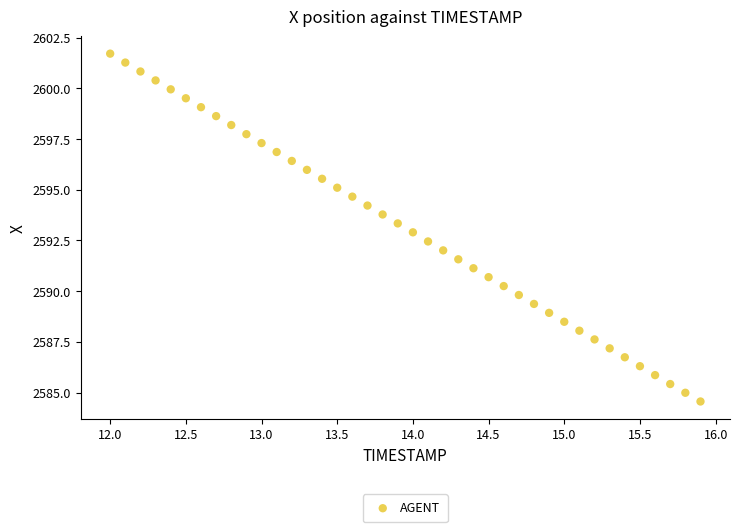

What is the range of X values (max minus min)?

3.9